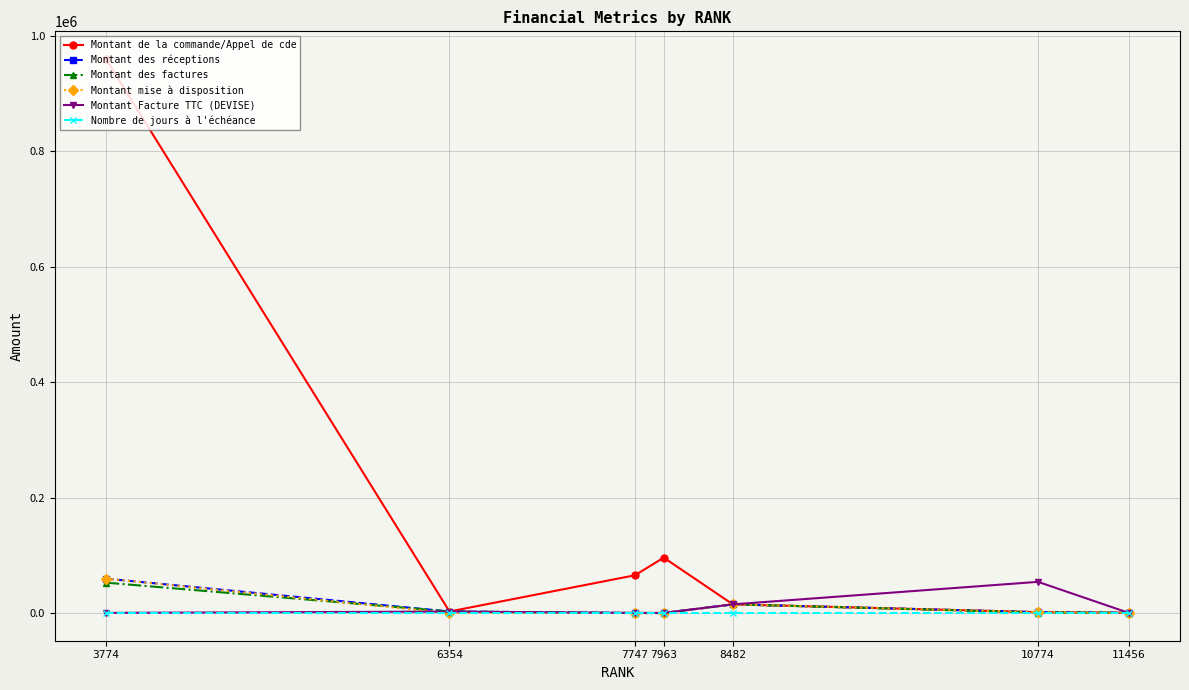

What is the difference between the highest and lowest values at 6354?

2622